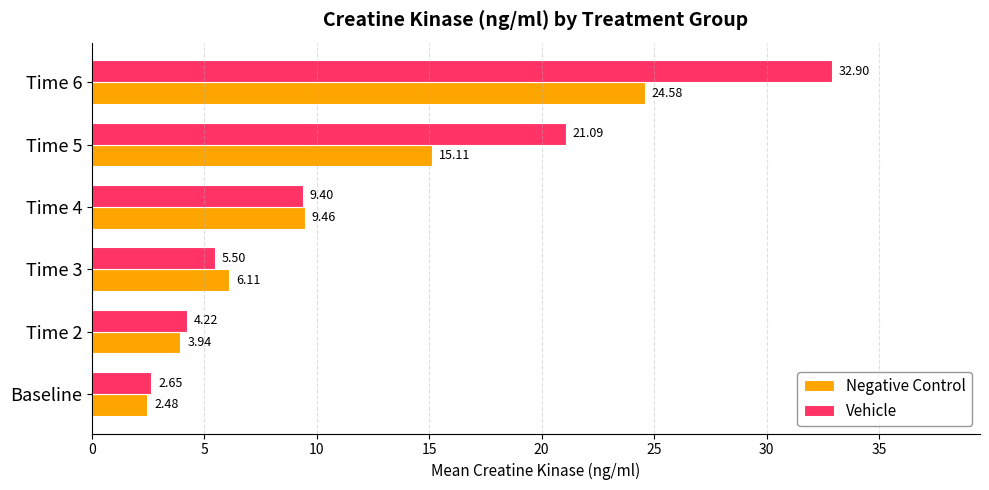

At which category is the sum across all series the highest?

Time 6